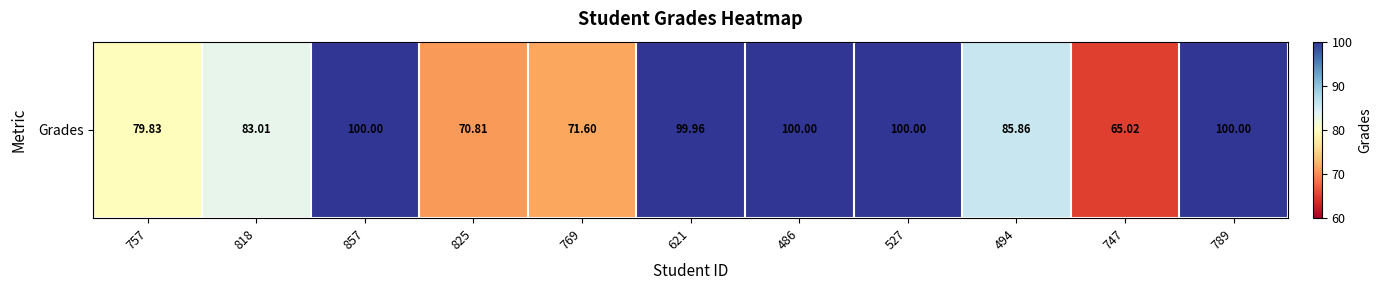

How many data points are above 85?

6